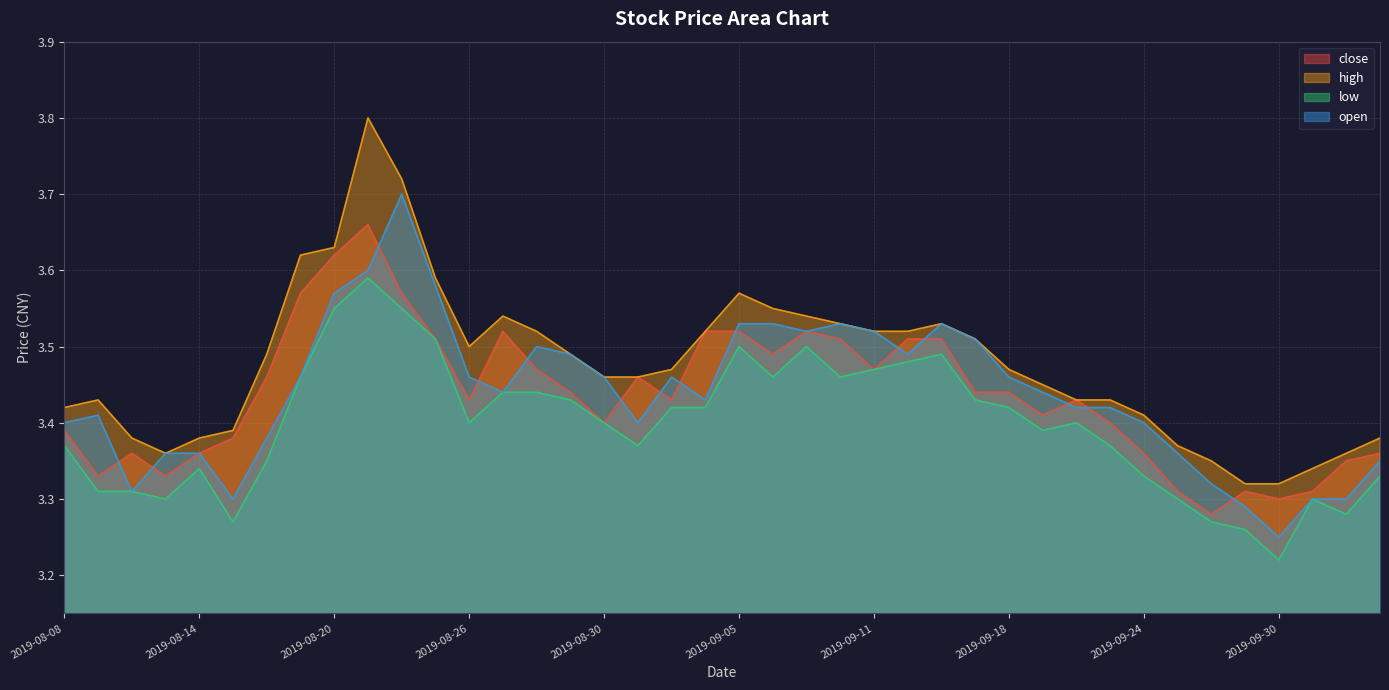

Reading right to left, list all the values displayed in this chart.

close: 2019-10-10=3.4	2019-10-09=3.4	2019-10-08=3.3	2019-09-30=3.3	2019-09-27=3.3	2019-09-26=3.3	2019-09-25=3.3	2019-09-24=3.4	2019-09-23=3.4	2019-09-20=3.4	2019-09-19=3.4	2019-09-18=3.4	2019-09-17=3.4	2019-09-16=3.5	2019-09-12=3.5	2019-09-11=3.5	2019-09-10=3.5	2019-09-09=3.5	2019-09-06=3.5	2019-09-05=3.5	2019-09-04=3.5	2019-09-03=3.4	2019-09-02=3.5	2019-08-30=3.4	2019-08-29=3.4	2019-08-28=3.5	2019-08-27=3.5	2019-08-26=3.4	2019-08-23=3.5	2019-08-22=3.6	2019-08-21=3.7	2019-08-20=3.6	2019-08-19=3.6	2019-08-16=3.5	2019-08-15=3.4	2019-08-14=3.4	2019-08-13=3.3	2019-08-12=3.4	2019-08-09=3.3	2019-08-08=3.4
high: 2019-10-10=3.4	2019-10-09=3.4	2019-10-08=3.3	2019-09-30=3.3	2019-09-27=3.3	2019-09-26=3.4	2019-09-25=3.4	2019-09-24=3.4	2019-09-23=3.4	2019-09-20=3.4	2019-09-19=3.5	2019-09-18=3.5	2019-09-17=3.5	2019-09-16=3.5	2019-09-12=3.5	2019-09-11=3.5	2019-09-10=3.5	2019-09-09=3.5	2019-09-06=3.5	2019-09-05=3.6	2019-09-04=3.5	2019-09-03=3.5	2019-09-02=3.5	2019-08-30=3.5	2019-08-29=3.5	2019-08-28=3.5	2019-08-27=3.5	2019-08-26=3.5	2019-08-23=3.6	2019-08-22=3.7	2019-08-21=3.8	2019-08-20=3.6	2019-08-19=3.6	2019-08-16=3.5	2019-08-15=3.4	2019-08-14=3.4	2019-08-13=3.4	2019-08-12=3.4	2019-08-09=3.4	2019-08-08=3.4
low: 2019-10-10=3.3	2019-10-09=3.3	2019-10-08=3.3	2019-09-30=3.2	2019-09-27=3.3	2019-09-26=3.3	2019-09-25=3.3	2019-09-24=3.3	2019-09-23=3.4	2019-09-20=3.4	2019-09-19=3.4	2019-09-18=3.4	2019-09-17=3.4	2019-09-16=3.5	2019-09-12=3.5	2019-09-11=3.5	2019-09-10=3.5	2019-09-09=3.5	2019-09-06=3.5	2019-09-05=3.5	2019-09-04=3.4	2019-09-03=3.4	2019-09-02=3.4	2019-08-30=3.4	2019-08-29=3.4	2019-08-28=3.4	2019-08-27=3.4	2019-08-26=3.4	2019-08-23=3.5	2019-08-22=3.5	2019-08-21=3.6	2019-08-20=3.5	2019-08-19=3.5	2019-08-16=3.4	2019-08-15=3.3	2019-08-14=3.3	2019-08-13=3.3	2019-08-12=3.3	2019-08-09=3.3	2019-08-08=3.4
open: 2019-10-10=3.4	2019-10-09=3.3	2019-10-08=3.3	2019-09-30=3.2	2019-09-27=3.3	2019-09-26=3.3	2019-09-25=3.4	2019-09-24=3.4	2019-09-23=3.4	2019-09-20=3.4	2019-09-19=3.4	2019-09-18=3.5	2019-09-17=3.5	2019-09-16=3.5	2019-09-12=3.5	2019-09-11=3.5	2019-09-10=3.5	2019-09-09=3.5	2019-09-06=3.5	2019-09-05=3.5	2019-09-04=3.4	2019-09-03=3.5	2019-09-02=3.4	2019-08-30=3.5	2019-08-29=3.5	2019-08-28=3.5	2019-08-27=3.4	2019-08-26=3.5	2019-08-23=3.6	2019-08-22=3.7	2019-08-21=3.6	2019-08-20=3.6	2019-08-19=3.5	2019-08-16=3.4	2019-08-15=3.3	2019-08-14=3.4	2019-08-13=3.4	2019-08-12=3.3	2019-08-09=3.4	2019-08-08=3.4